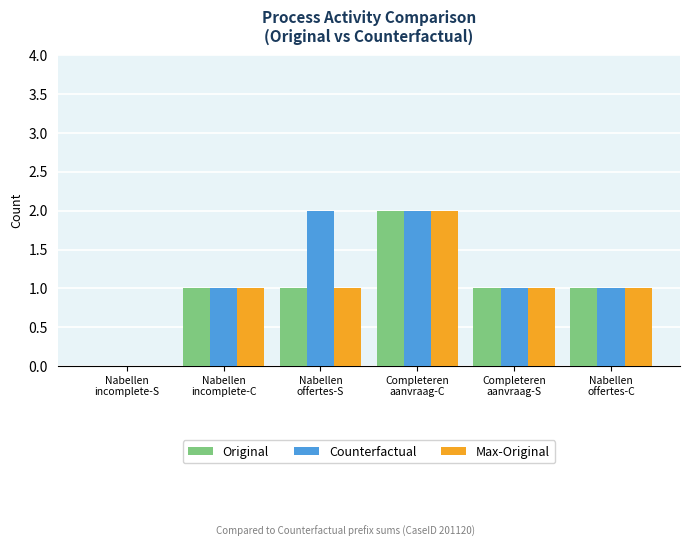

Are the bars horizontal?

No